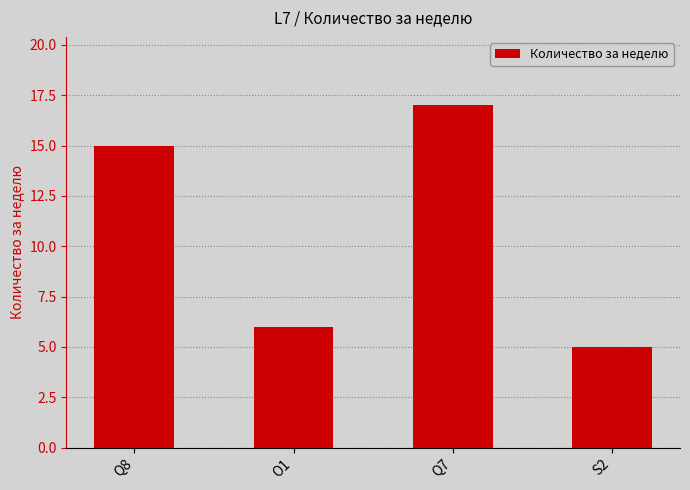

The value at Q7 is 17. True or false?

True